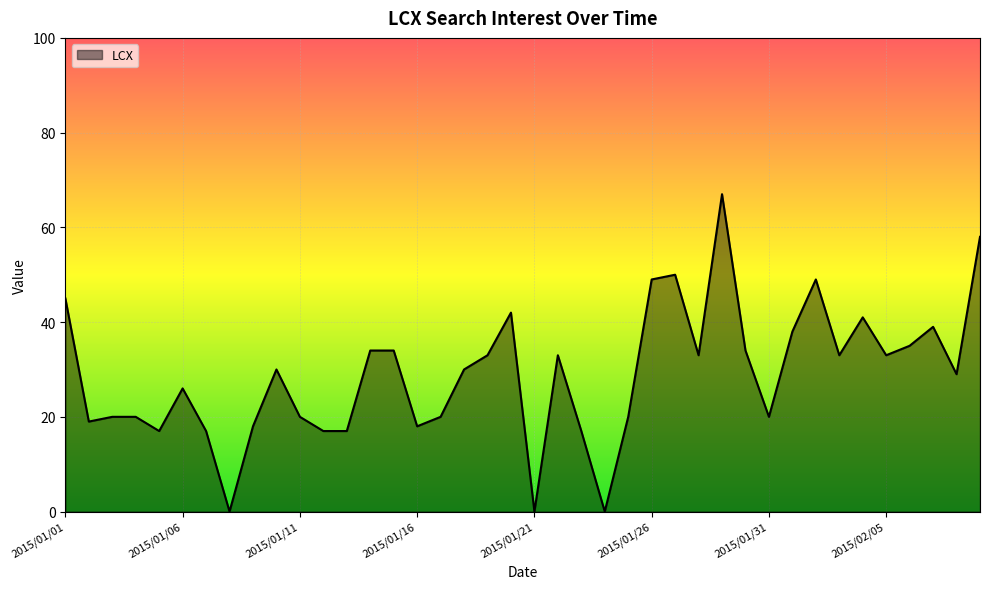

How many positive values are there?

37